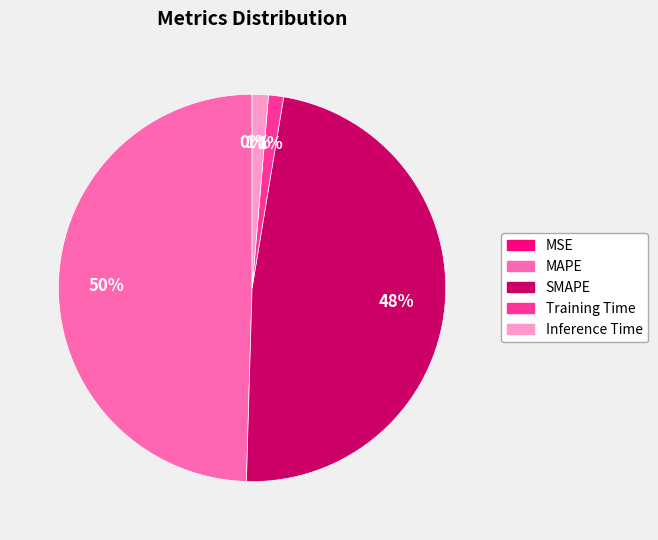

Which has a higher value, Inference Time or MAPE?

MAPE